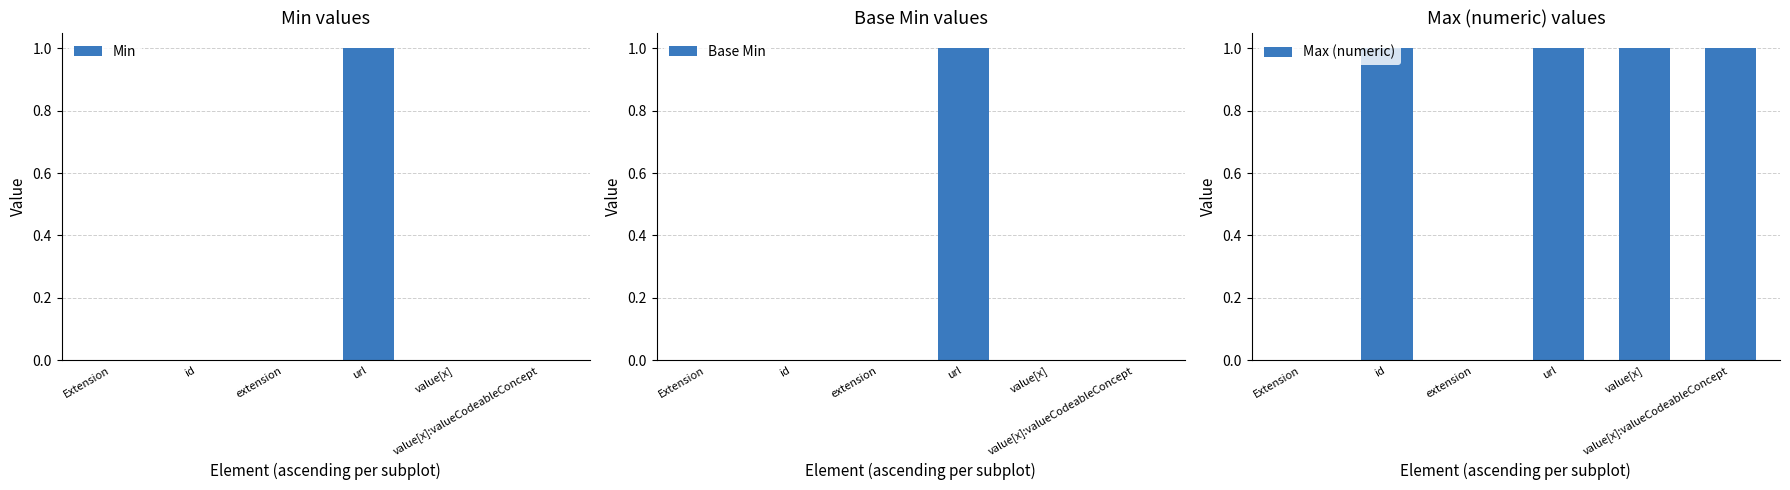

The value of Base Min at extension is 0. True or false?

True